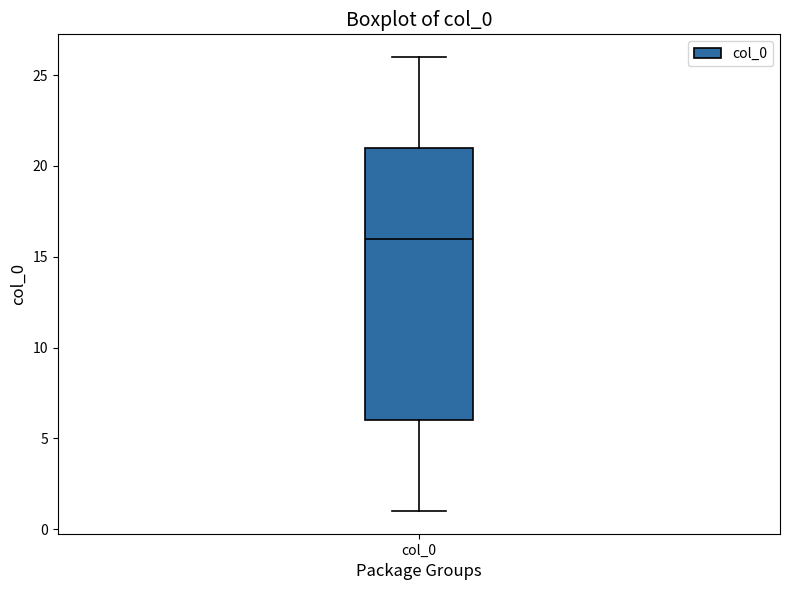

Transcribe this box plot: give where the median line is, the range the box spans, and where the two whiskers end, as read against the y-axis. The values are not printed on the chart, so give them approximately, as read against the axis.

median 16, box 6 to 21, whiskers 1 to 26